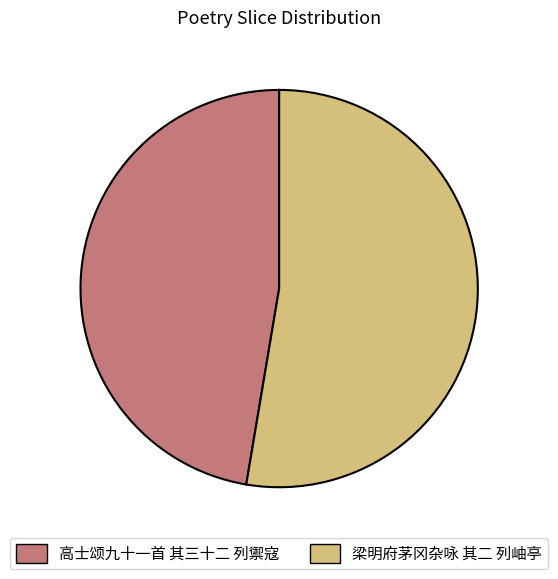

What is the ratio of the value at 高士颂九十一首 其三十二 列禦寇 to the value at 梁明府茅冈杂咏 其二 列岫亭?

0.9